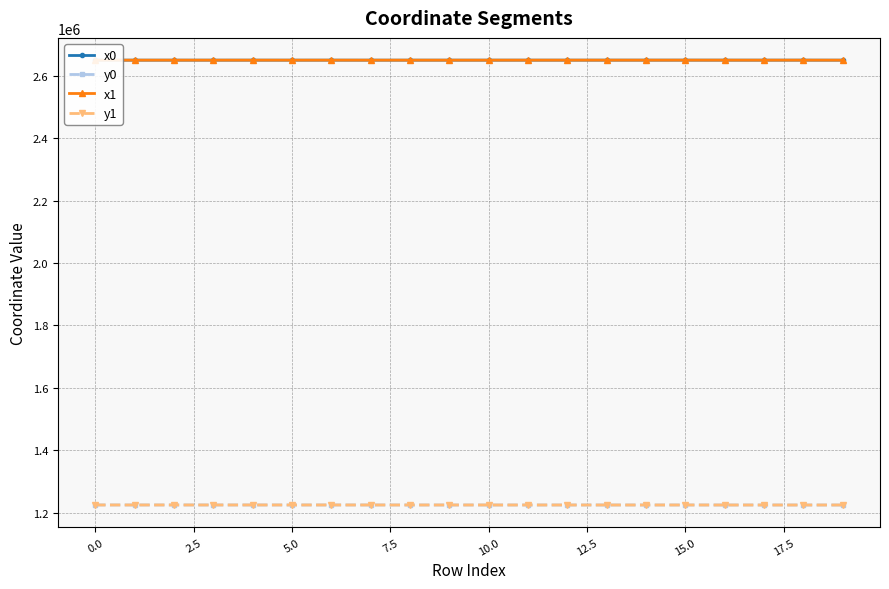

Which series has the largest total across all categories?

x1